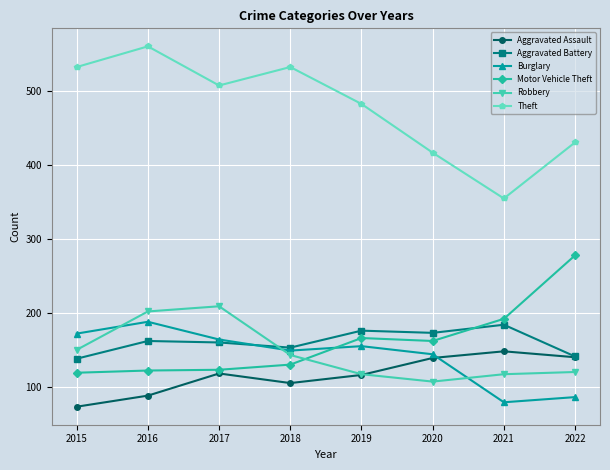

What are all the series names shown in the legend?

Aggravated Assault, Aggravated Battery, Burglary, Motor Vehicle Theft, Robbery, Theft